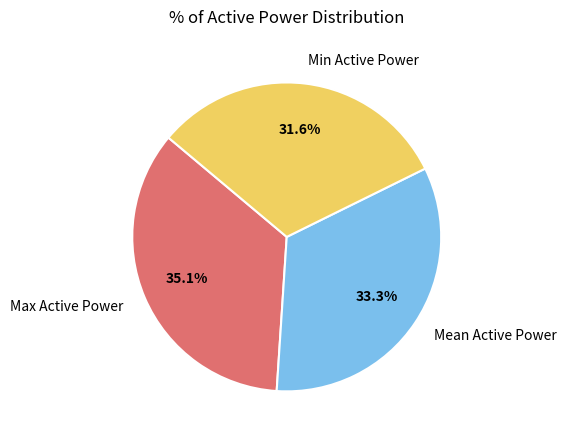

True or false: Max Active Power accounts for 26% of the total.

False